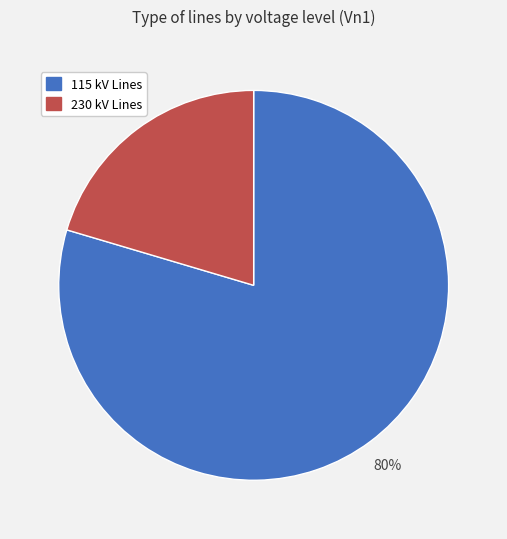

Is it true that 230 is 20% of the pie?

True